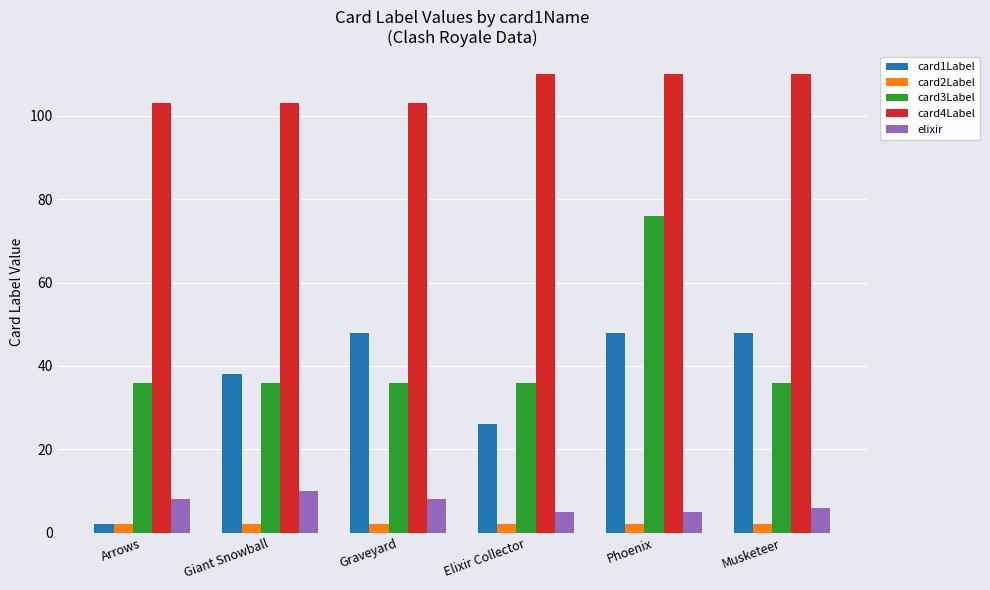

List the series in order of their peak value, highest first.

card4Label, card3Label, card1Label, elixir, card2Label